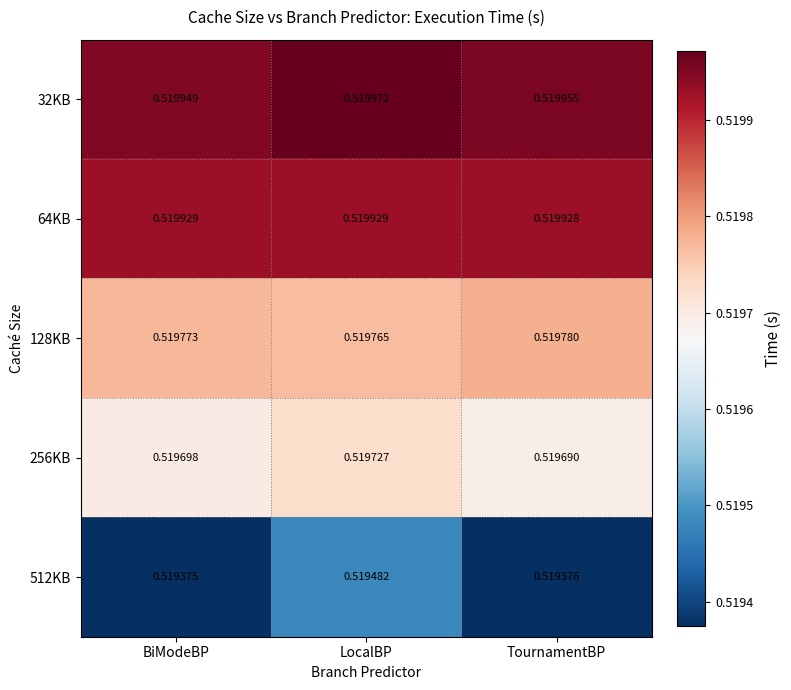

Which category has the lowest value in the 32KB series?

BiModeBP